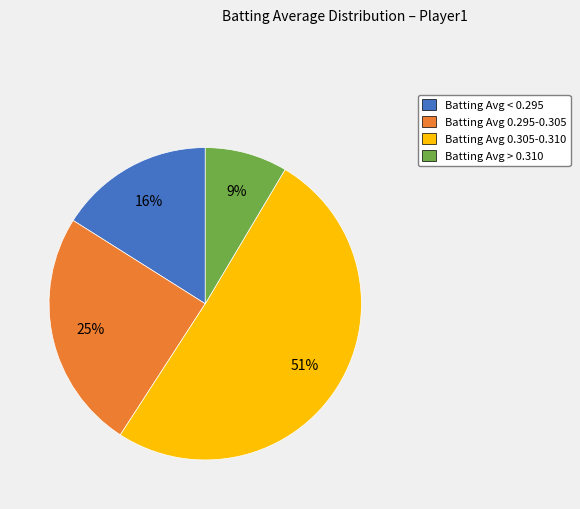

Count the number of slices in the pie.

4